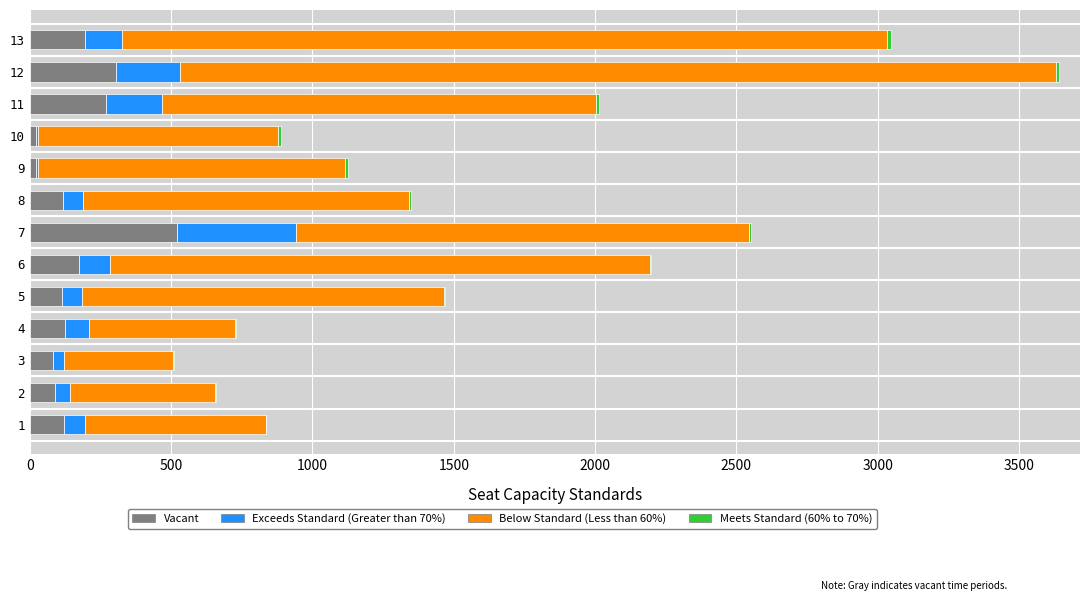

At which category is the sum across all series the highest?

12